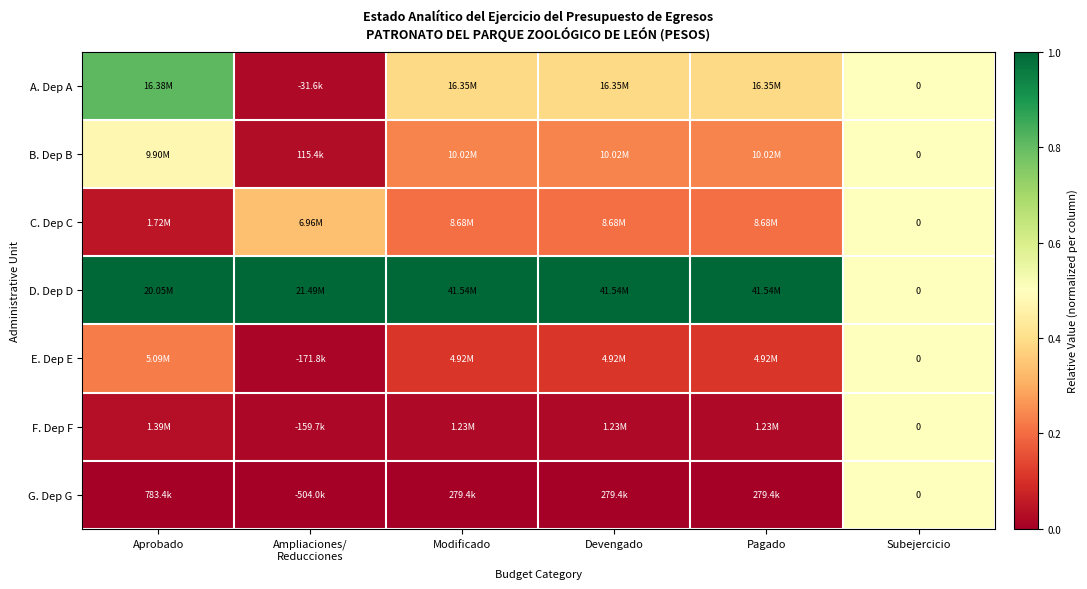

At how many categories does at least one series exceed 0?

6